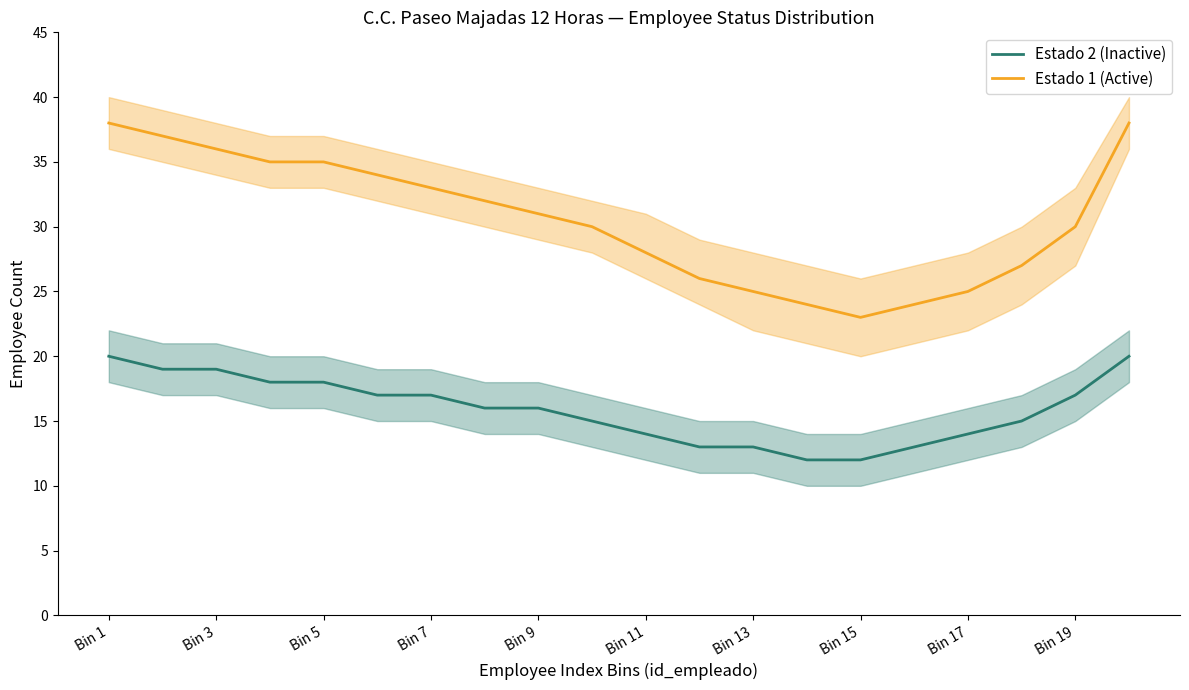

Does the chart have visible grid lines?

No